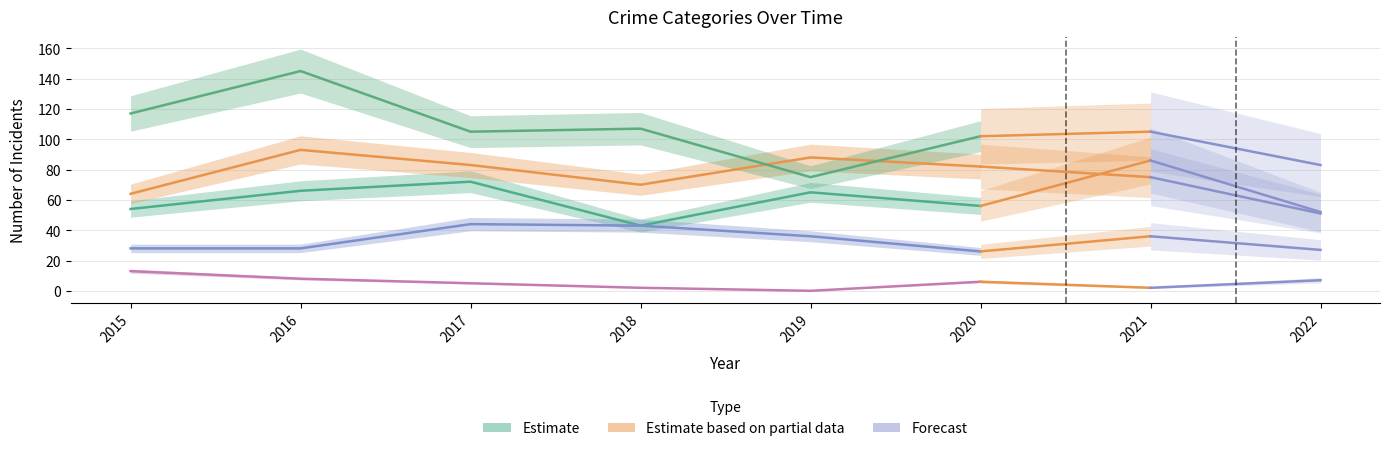

Reading right to left, what are all the values shown in this chart?

Aggravated Assault: 2020=56	2019=65	2018=43	2017=72	2016=66	2015=54
Aggravated Battery: 2020=82	2019=88	2018=70	2017=83	2016=93	2015=64
Criminal Sexual Assault: 2020=26	2019=36	2018=43	2017=44	2016=28	2015=28
Robbery: 2020=102	2019=75	2018=107	2017=105	2016=145	2015=117
Homicide: 2020=6	2019=0	2018=2	2017=5	2016=8	2015=13